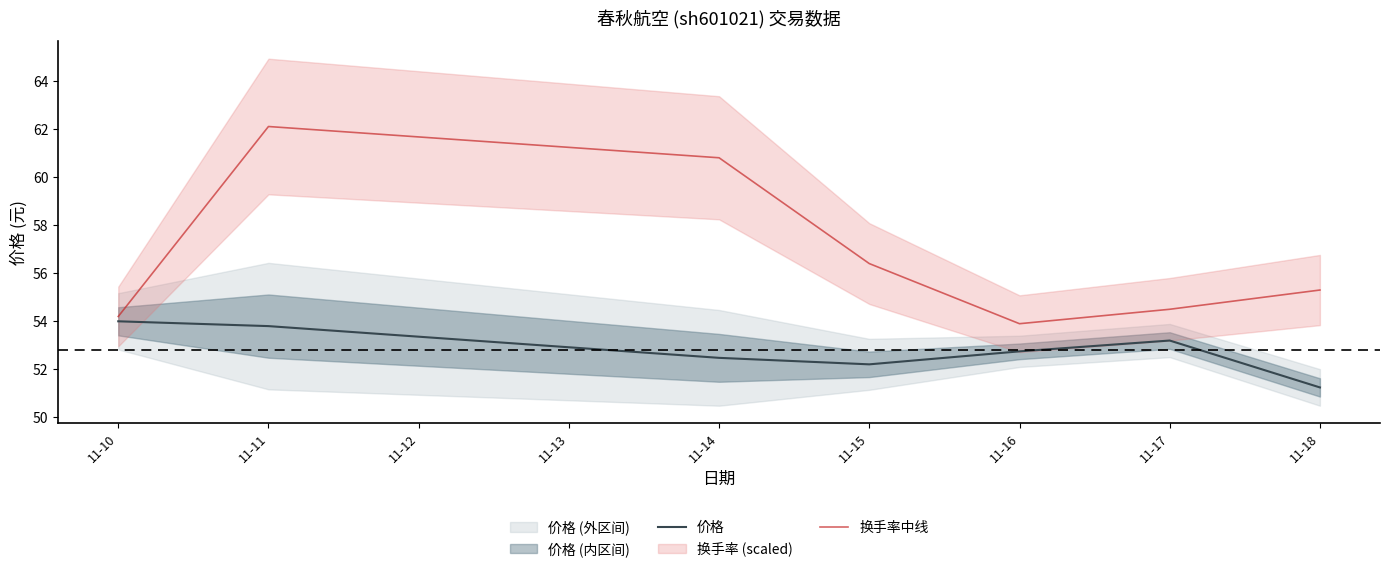

True or false: 价格 has more than 1 interior local peaks.

False